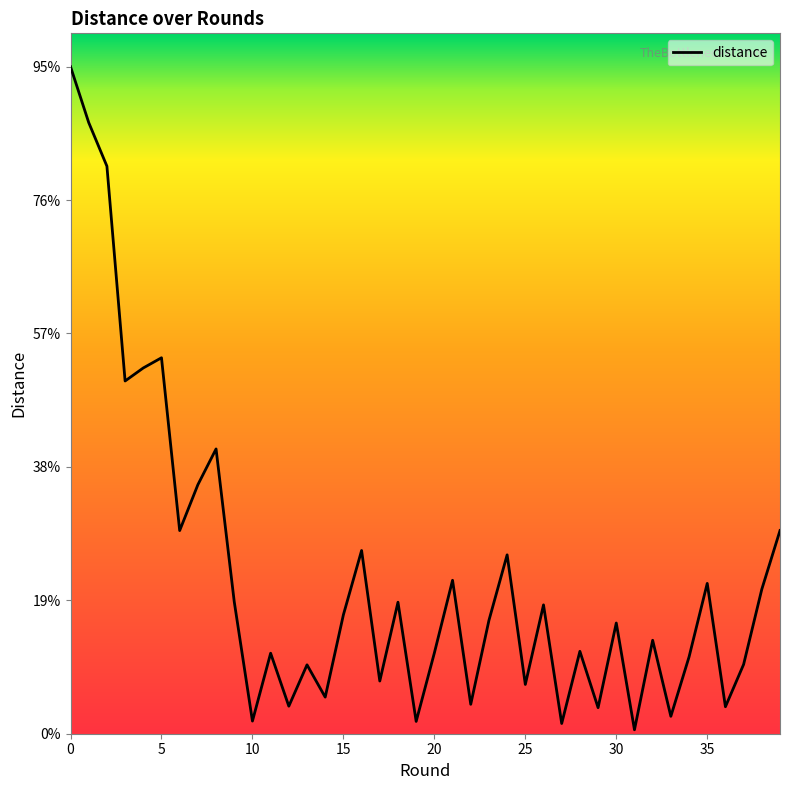

What is the value of the 38th point from the left?

1.0